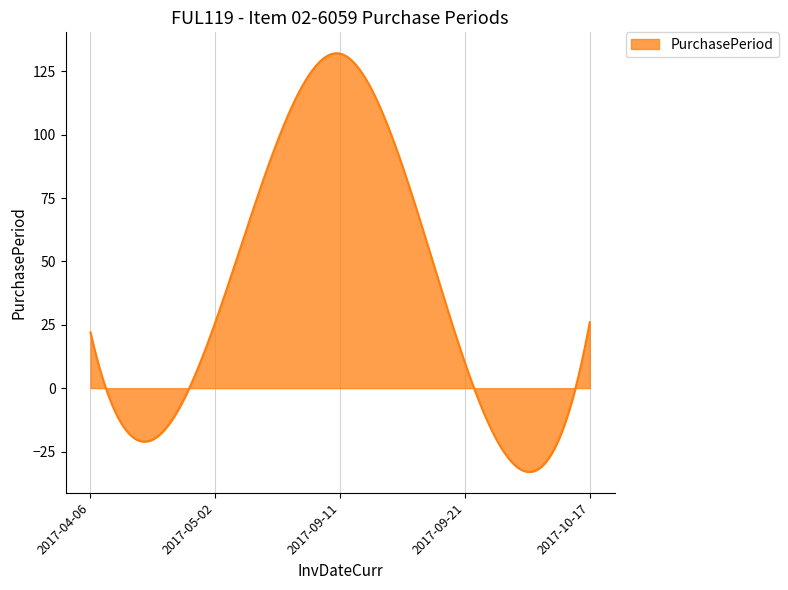

What is the greatest value displayed?

132.1